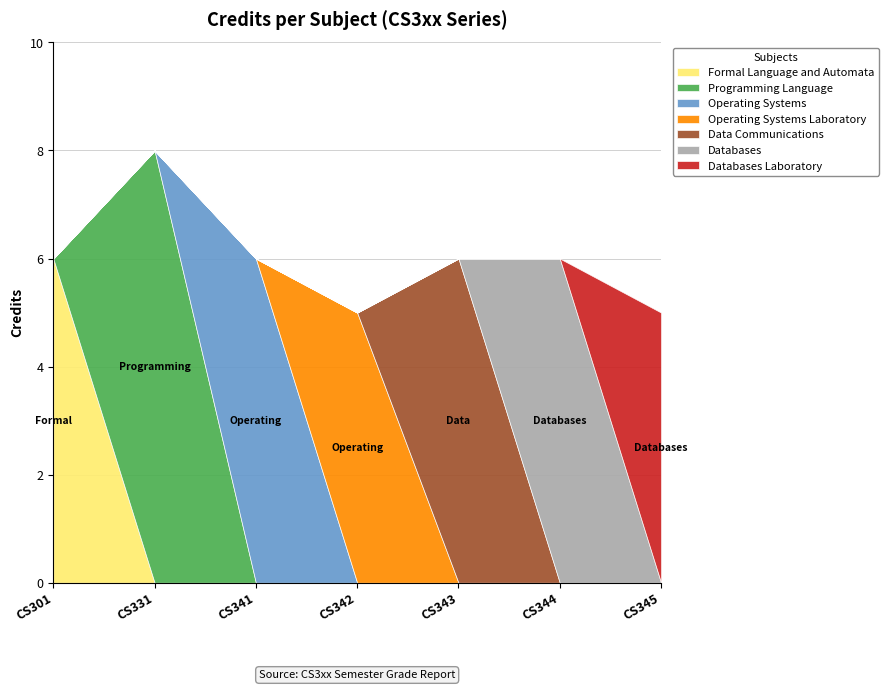

Reading left to right, list all the values displayed in this chart.

CS301=6	CS331=8	CS341=6	CS342=5	CS343=6	CS344=6	CS345=5